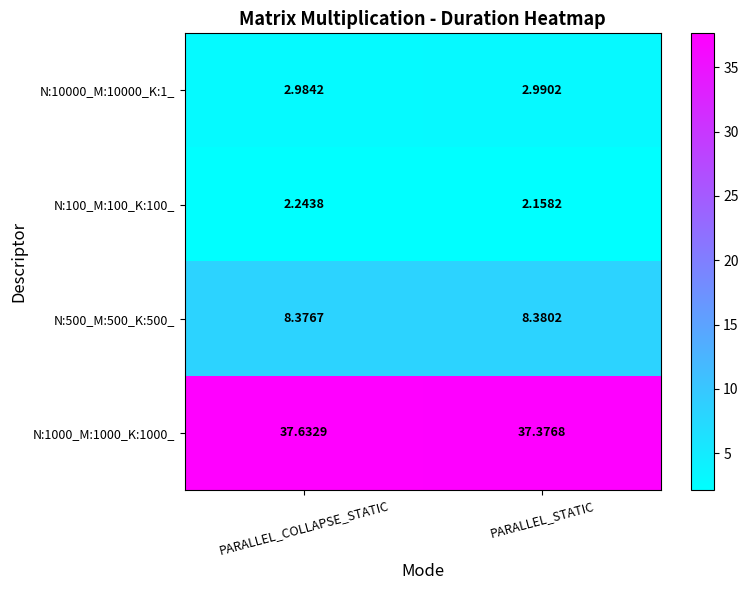

Which series has the widest spread of values?

N:1000_M:1000_K:1000_